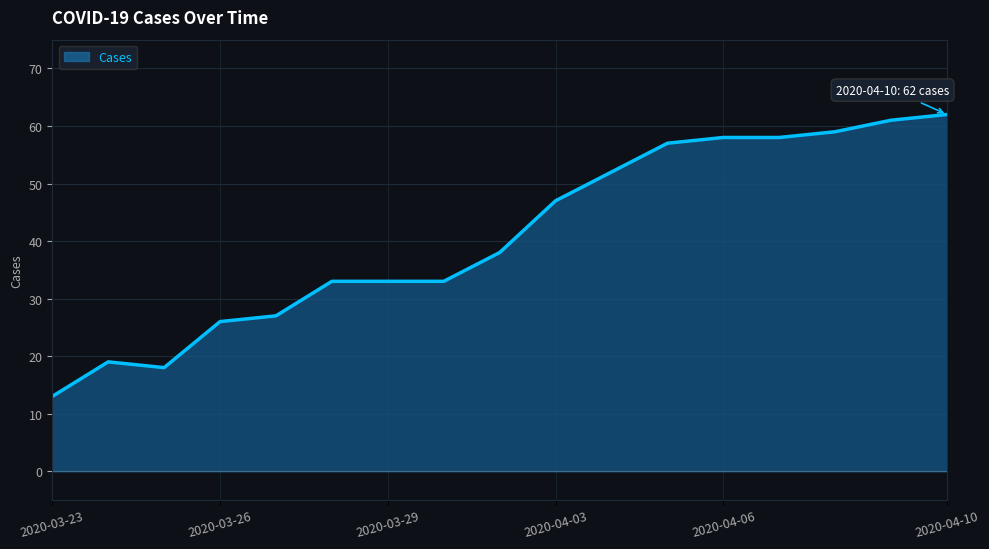

What is the maximum value shown in the chart?

62